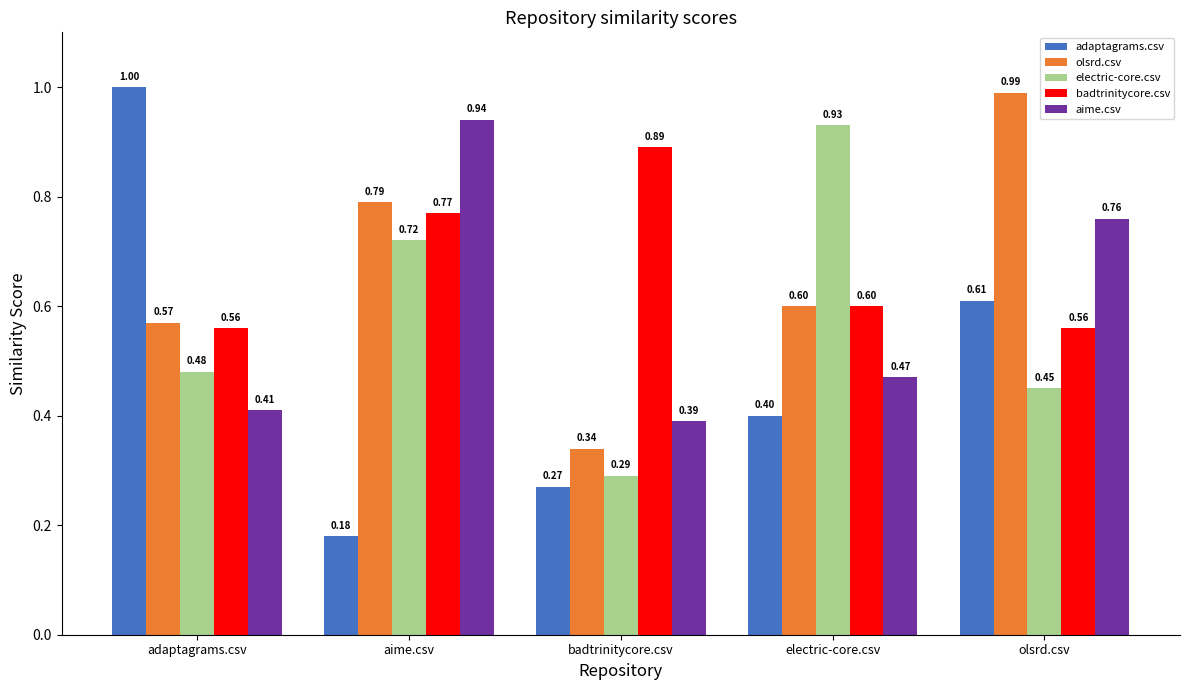

What is the greatest value displayed?

1.0